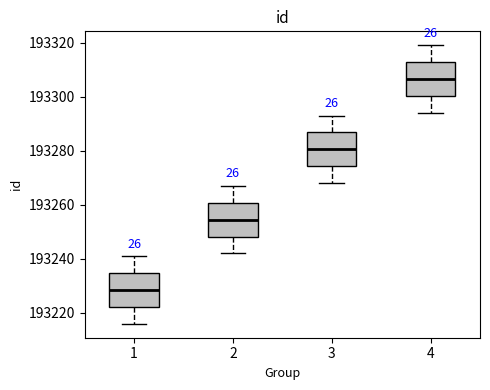

Reading left to right, read every box against the y-axis: the position of its median line, the range the box covers, and the ends of its whiskers. The values are not printed on the chart, so give them approximately, as read against the axis.

1: median 193228, box 193222 to 193234, whiskers 193216 to 193242
2: median 193254, box 193248 to 193260, whiskers 193242 to 193268
3: median 193280, box 193274 to 193286, whiskers 193268 to 193294
4: median 193306, box 193300 to 193312, whiskers 193294 to 193320